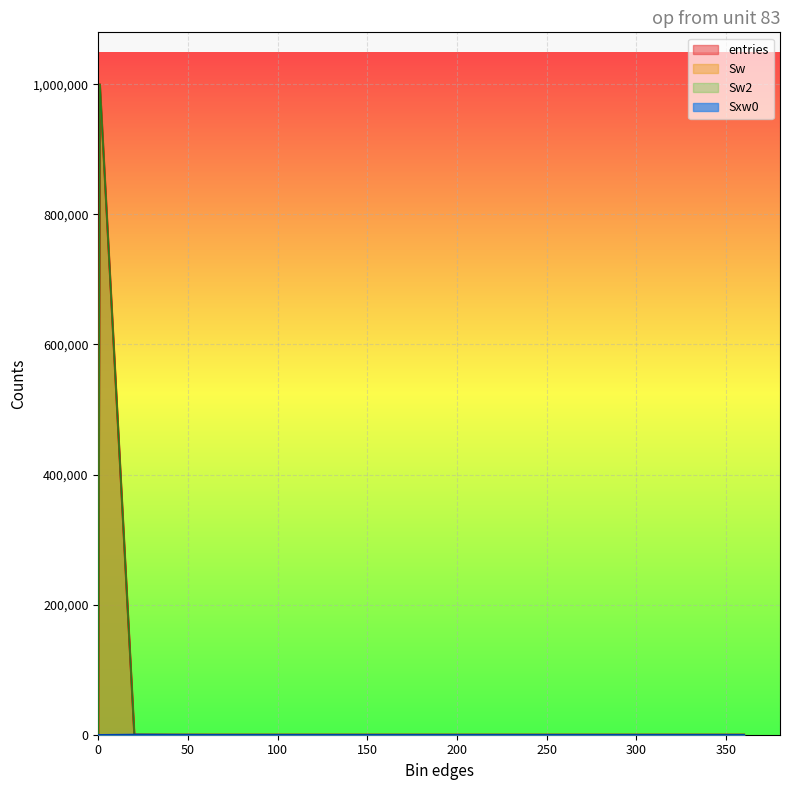

How many categories are shown in the chart?

20